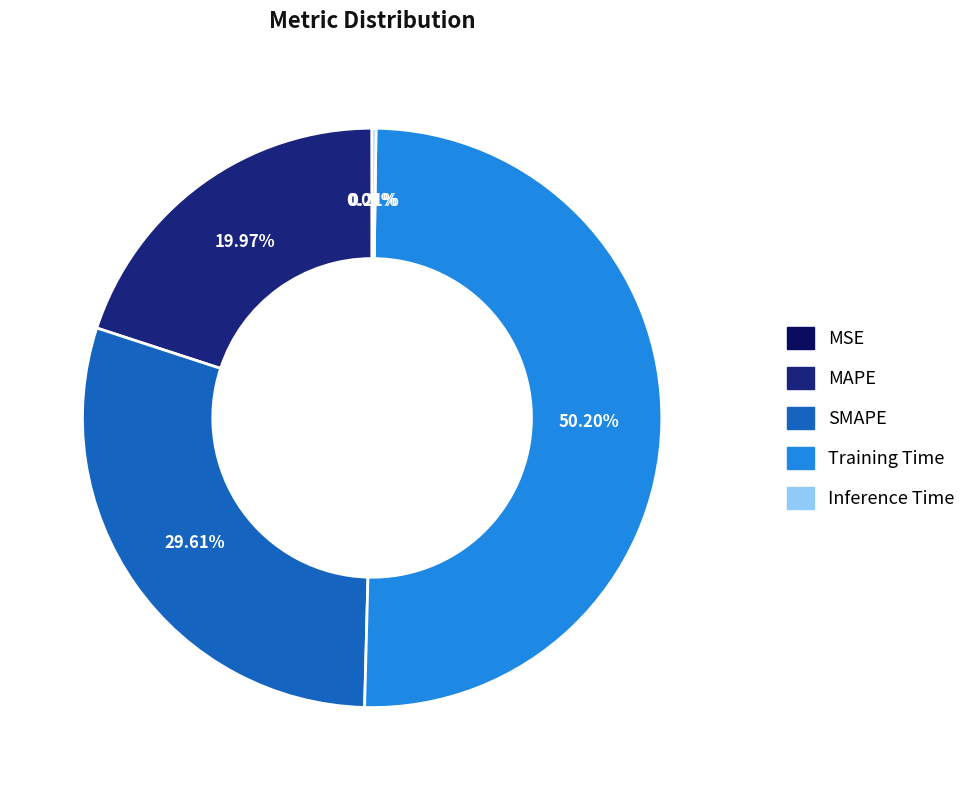

Which category has the biggest portion of the pie?

Training Time